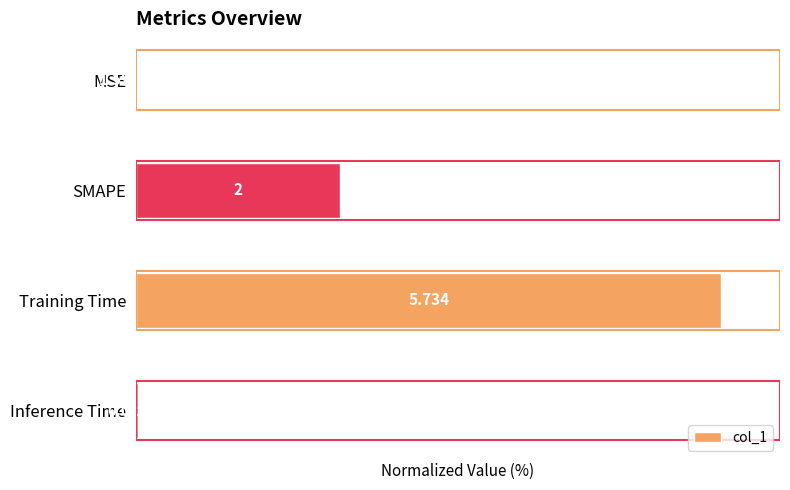

At which category does the chart reach its peak across all series?

Training Time